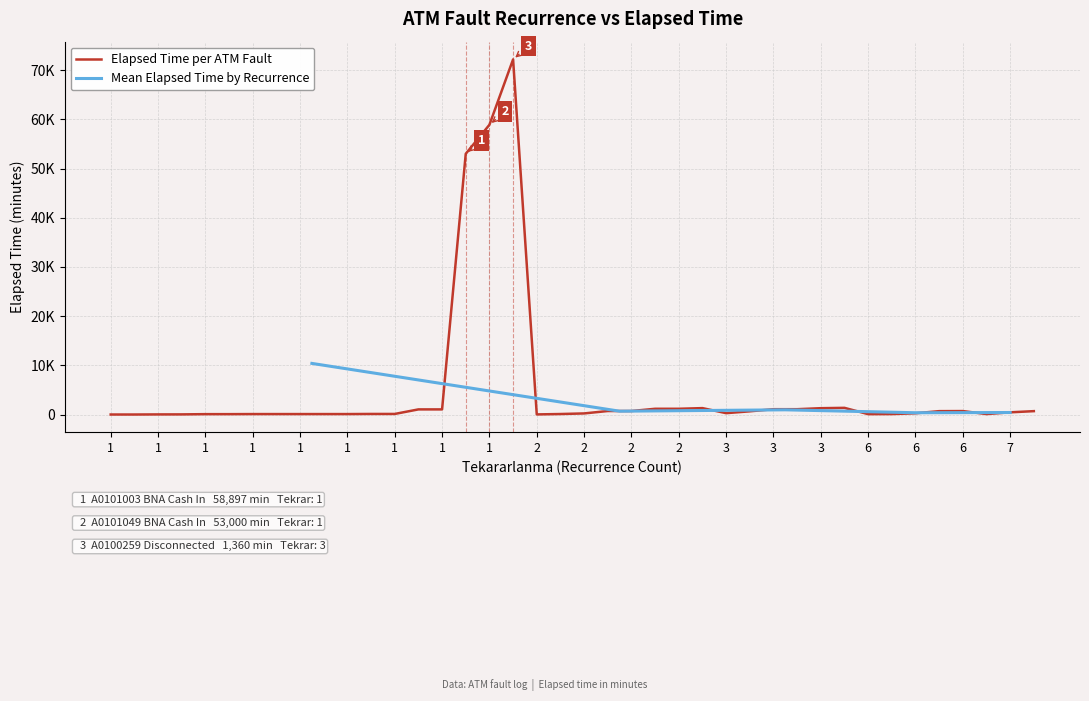

How many values exceed 280?

19